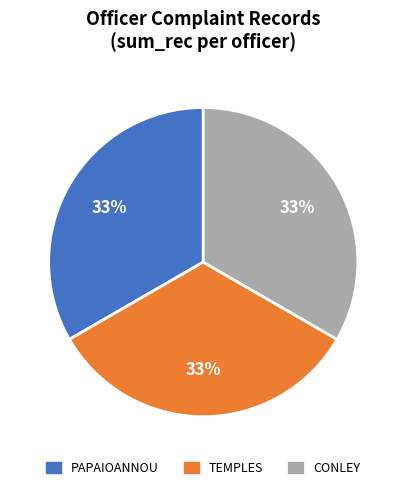

Is there a majority slice in this chart?

No